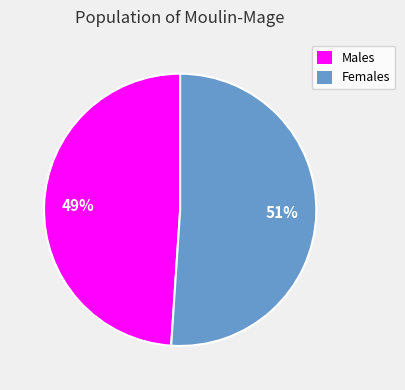

To the nearest percent, what percentage of the pie is Males?

49%